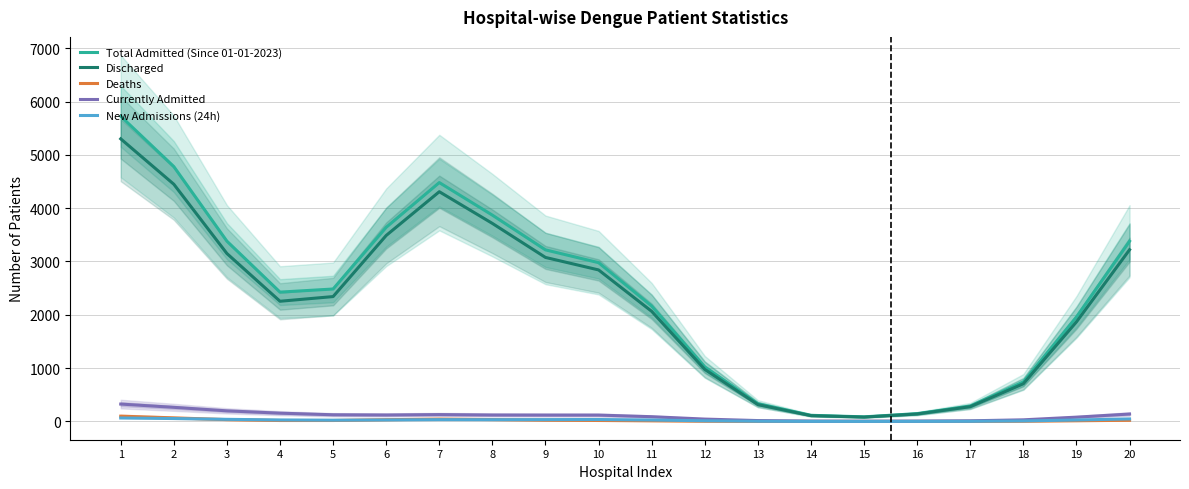

At which category does New Admissions (24h) reach its first local valley?

5